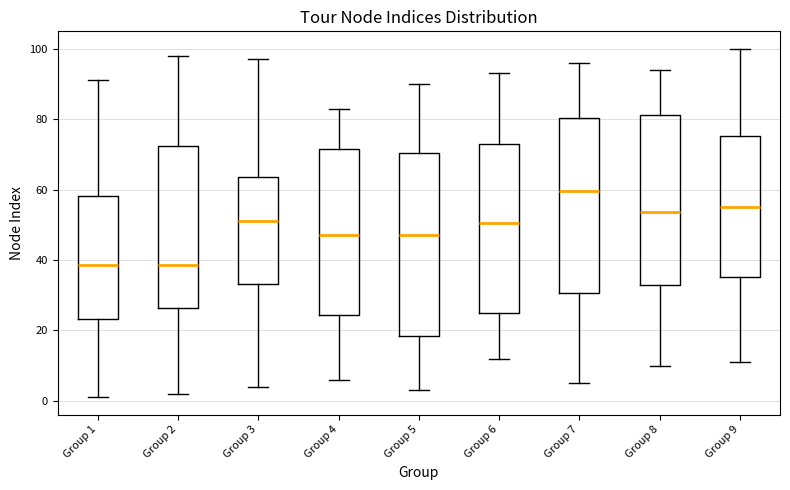

Comparing the boxes themselves (not the whiskers), which one is the tallest?

Group 5